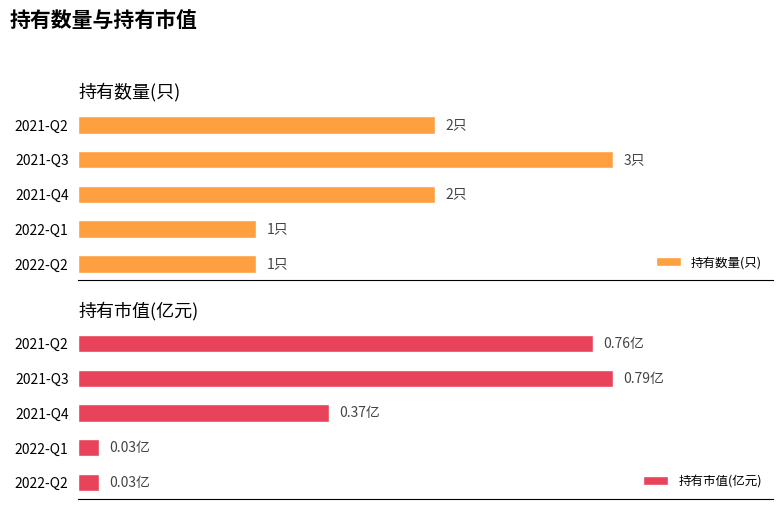

What are all the series names shown in the legend?

持有数量(只), 持有市值(亿元)